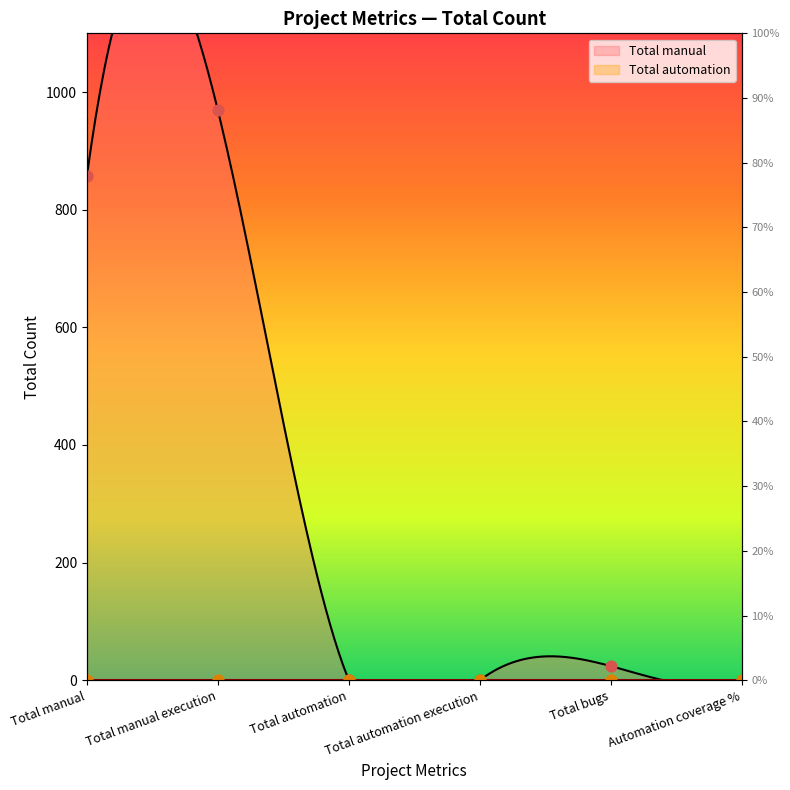

Which has a higher value, Total manual execution or Total automation?

Total manual execution